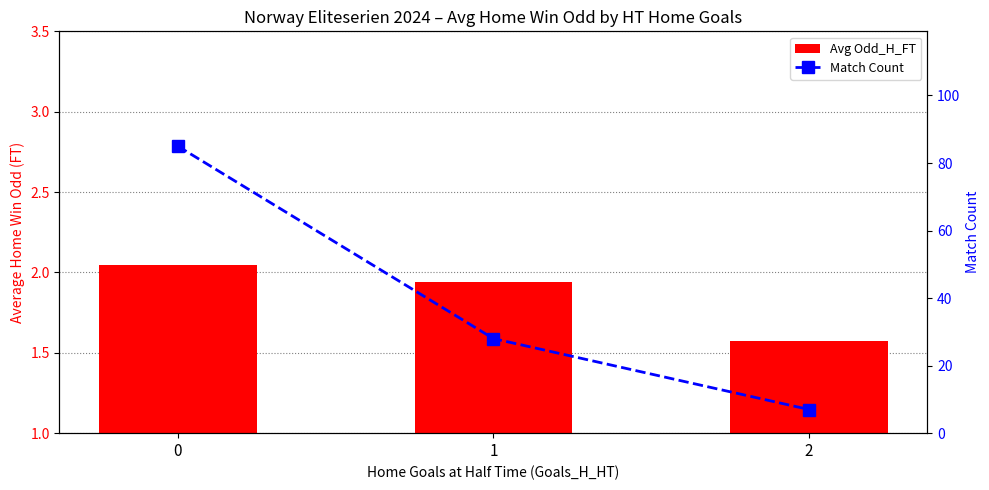

Reading left to right, transcribe all the data shown in this chart.

Avg Odd_H_FT: 0=2.0	1=1.9	2=1.6
Match Count: 0=85.0	1=28.0	2=7.0